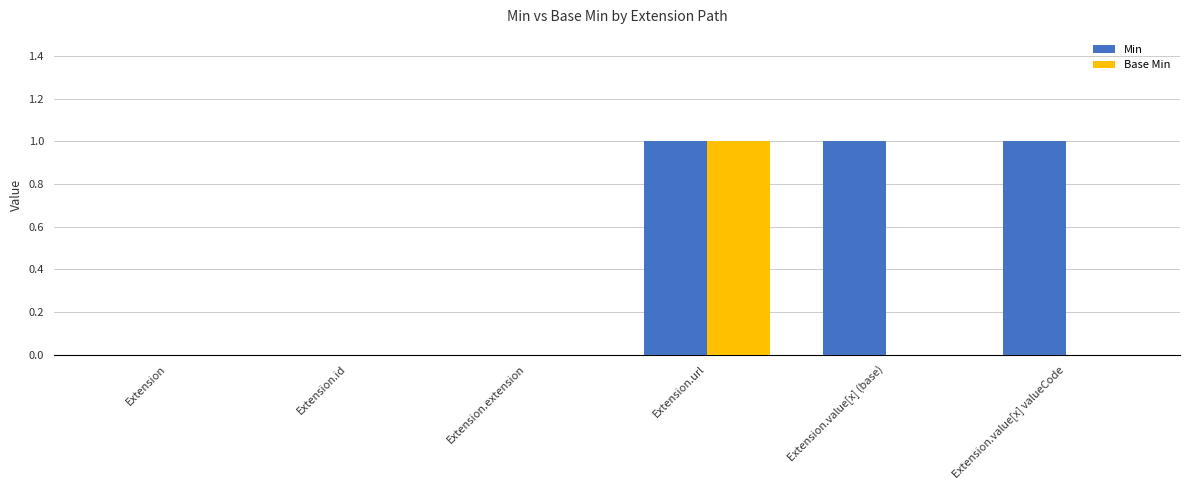

Reading right to left, transcribe all the data shown in this chart.

Min: 1	1	1	0	0	0
Base Min: 0	0	1	0	0	0